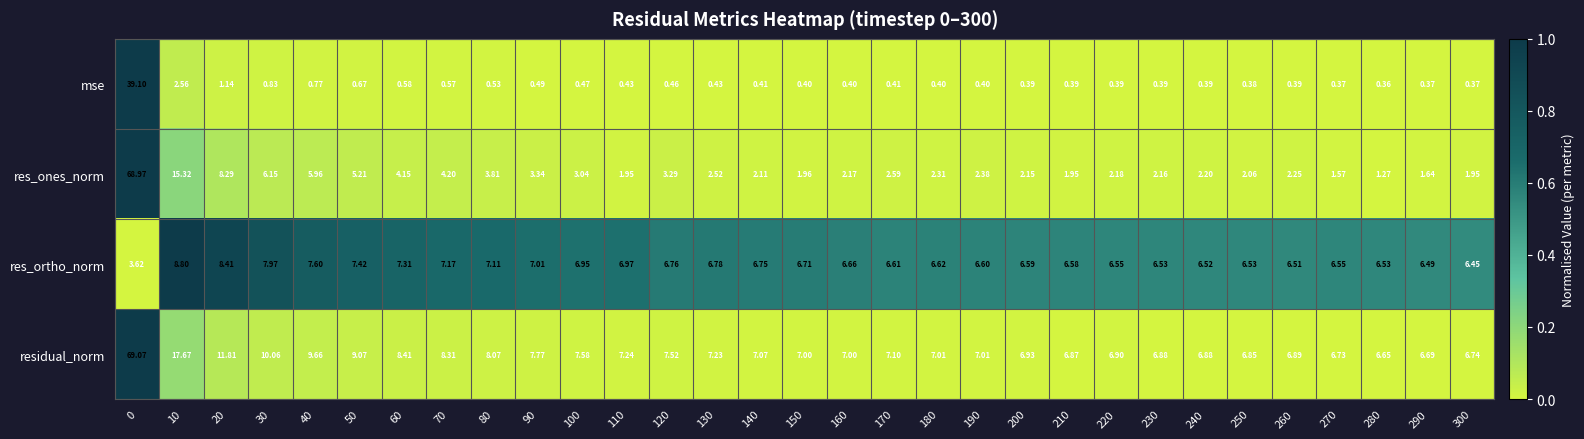

List the series in order of their peak value, lowest first.

res_ortho_norm, mse, res_ones_norm, residual_norm